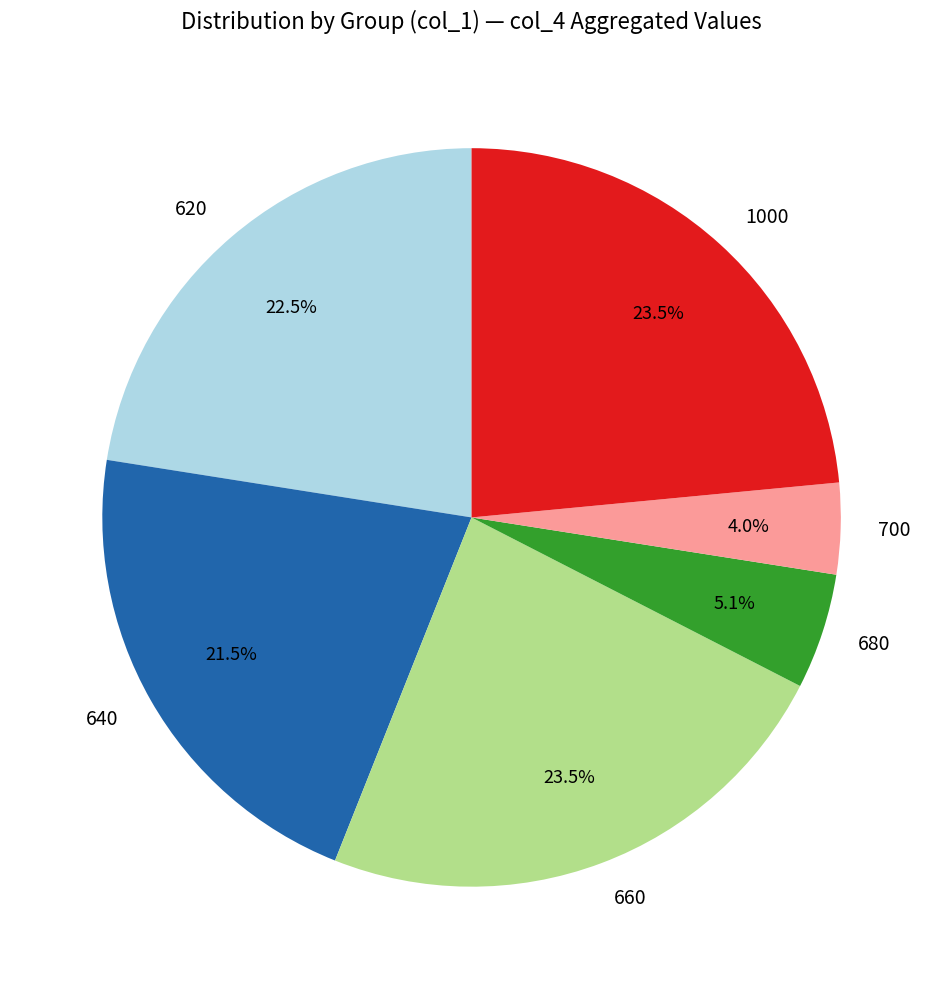

To the nearest percent, what is the combined percentage of 700 and 620?

26%